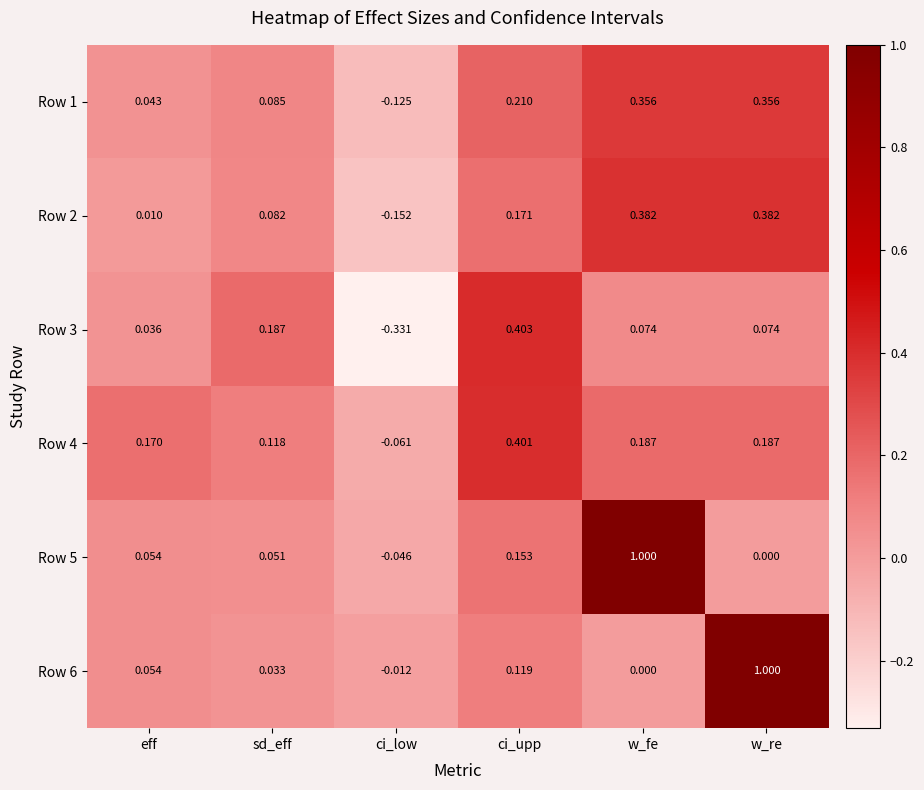

Is the value of Row 3 at eff greater than the value of Row 6 at ci_upp?

No